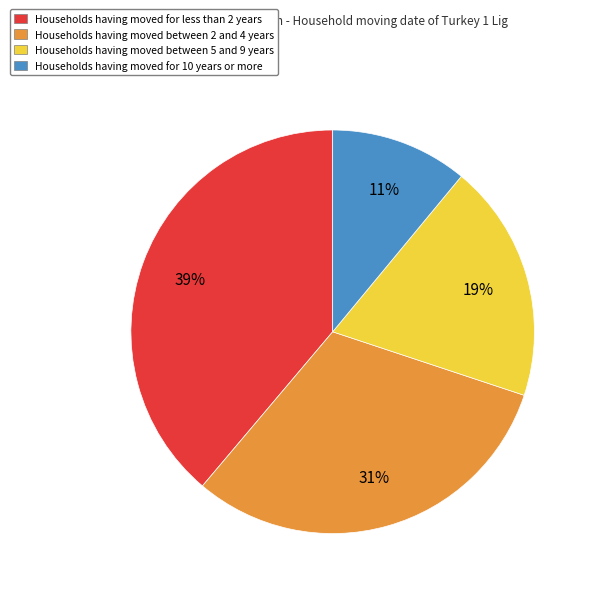

Does Households having moved between 5 and 9 years represent more than half of the total?

No